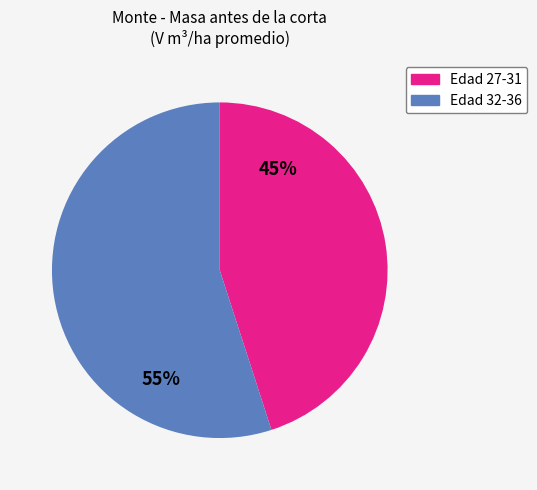

Does any single category account for the majority?

Yes